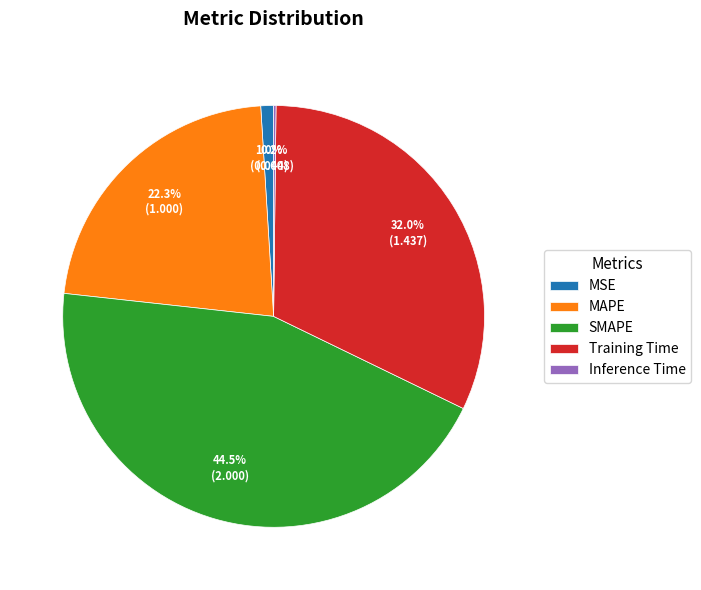

What portion of the pie excludes MSE?

99.0%